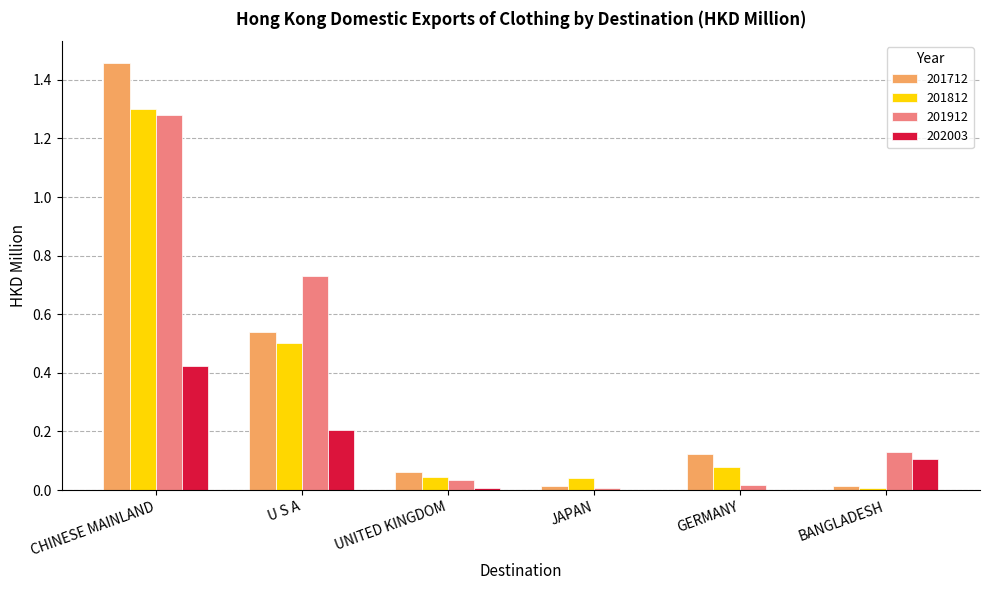

Is it true that 201712 equals 0.1 at UNITED KINGDOM?

True